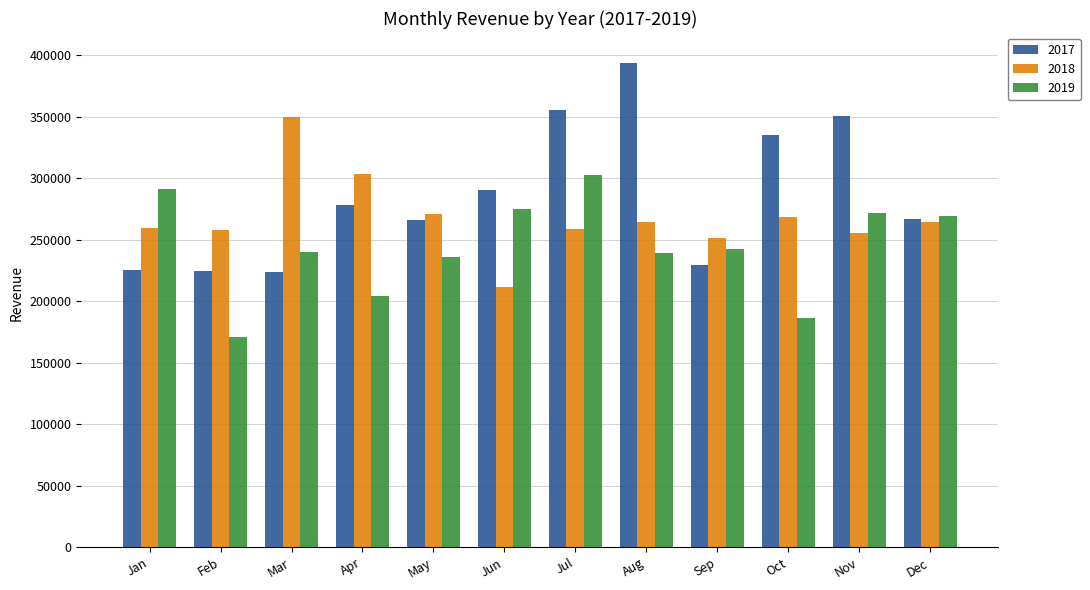

Which series has the largest range (max minus min)?

2017